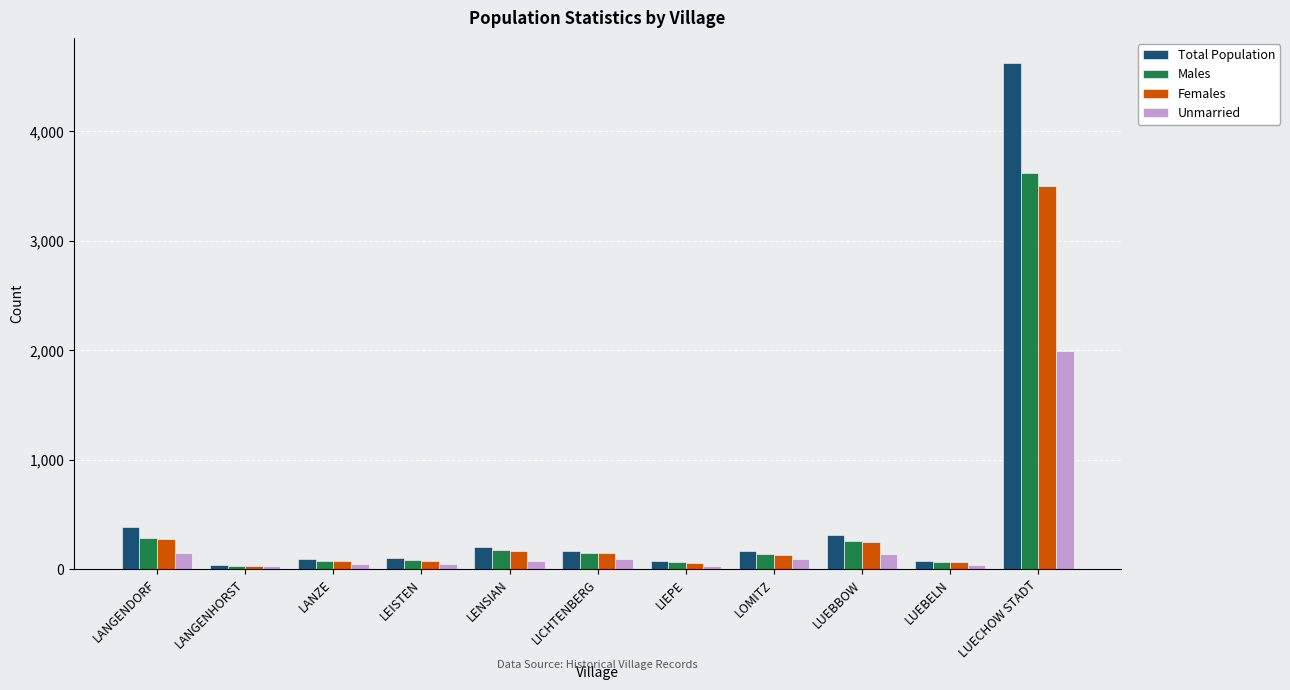

List the series in order of their peak value, lowest first.

Unmarried, Females, Males, Total Population